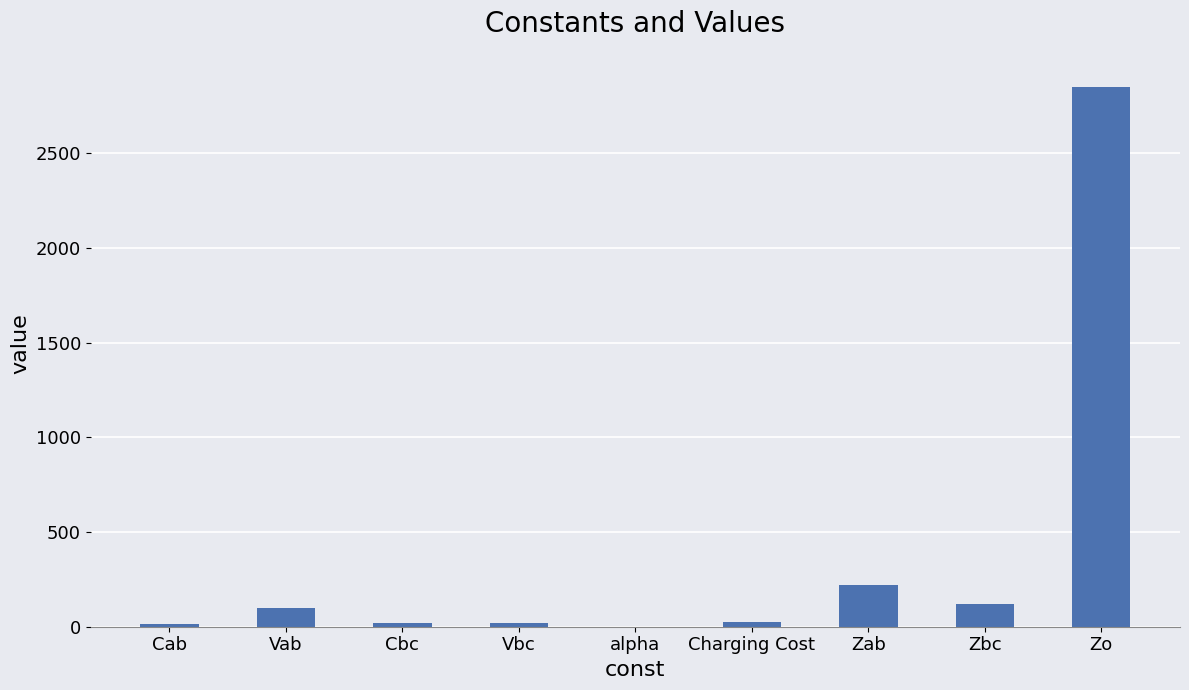

Which has a higher value, Charging Cost or Zab?

Zab